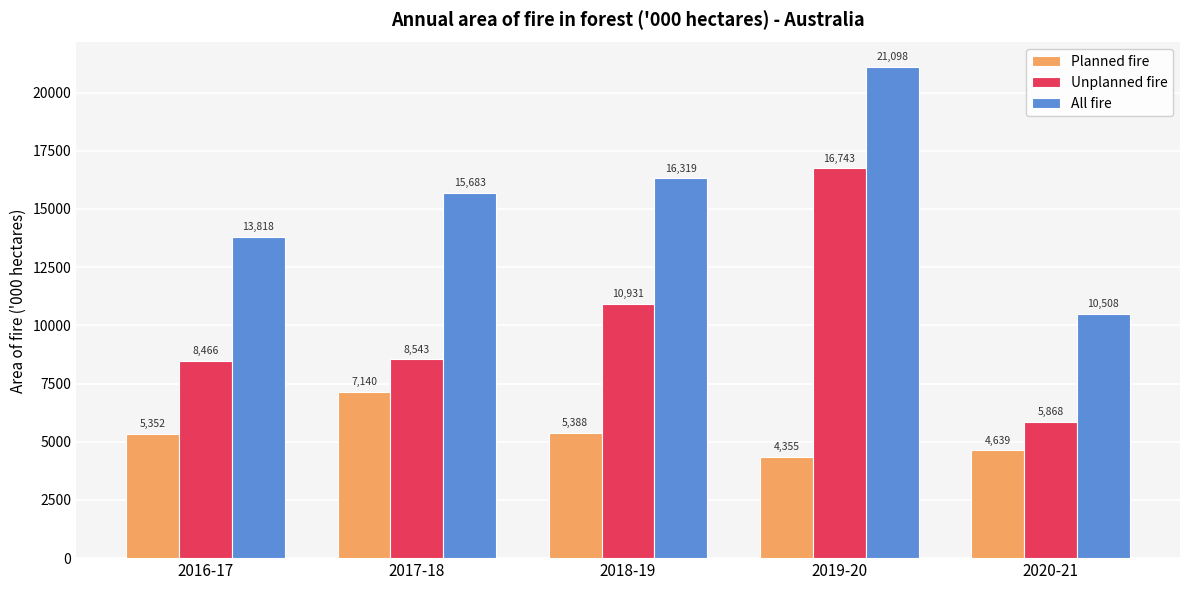

What is the label of the 4th bar from the right?

2017-18